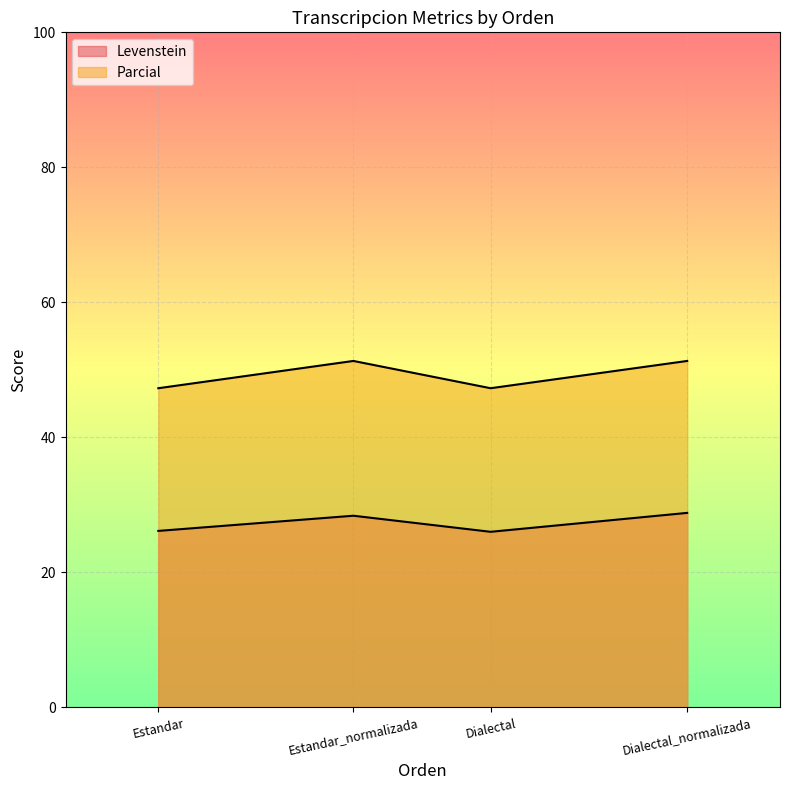

Is the value of Parcial at Dialectal greater than the value of Levenstein at Dialectal_normalizada?

Yes